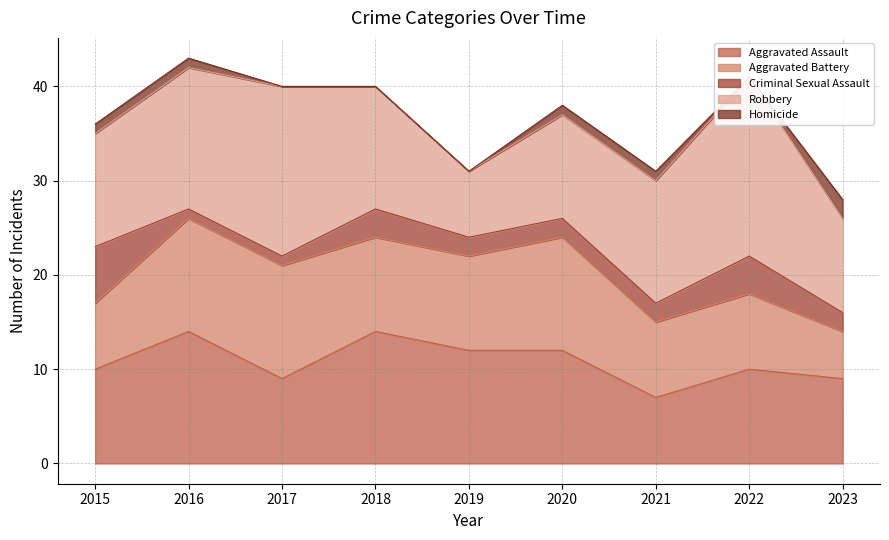

Reading left to right, extract all data points from this chart.

Aggravated Assault: 2015=10	2016=14	2017=9	2018=14	2019=12	2020=12	2021=7	2022=10	2023=9
Aggravated Battery: 2015=7	2016=12	2017=12	2018=10	2019=10	2020=12	2021=8	2022=8	2023=5
Criminal Sexual Assault: 2015=6	2016=1	2017=1	2018=3	2019=2	2020=2	2021=2	2022=4	2023=2
Robbery: 2015=12	2016=15	2017=18	2018=13	2019=7	2020=11	2021=13	2022=19	2023=10
Homicide: 2015=1	2016=1	2017=0	2018=0	2019=0	2020=1	2021=1	2022=0	2023=2